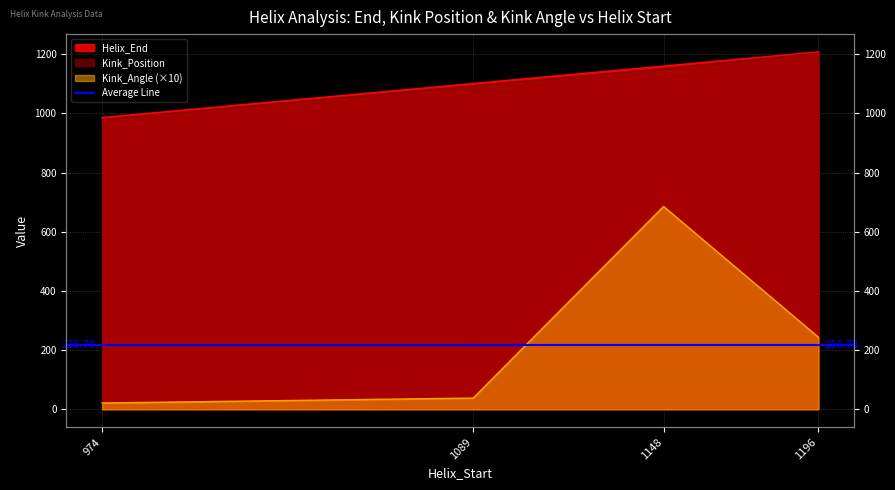

The value of Helix_End at 1196 is 411.2. True or false?

False